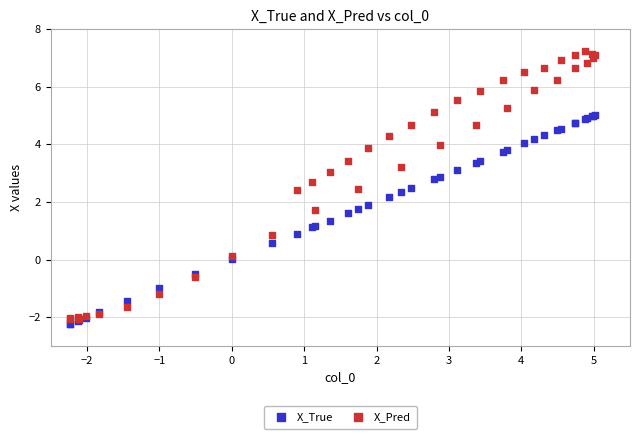

Which series has the widest spread of Y values?

X_Pred